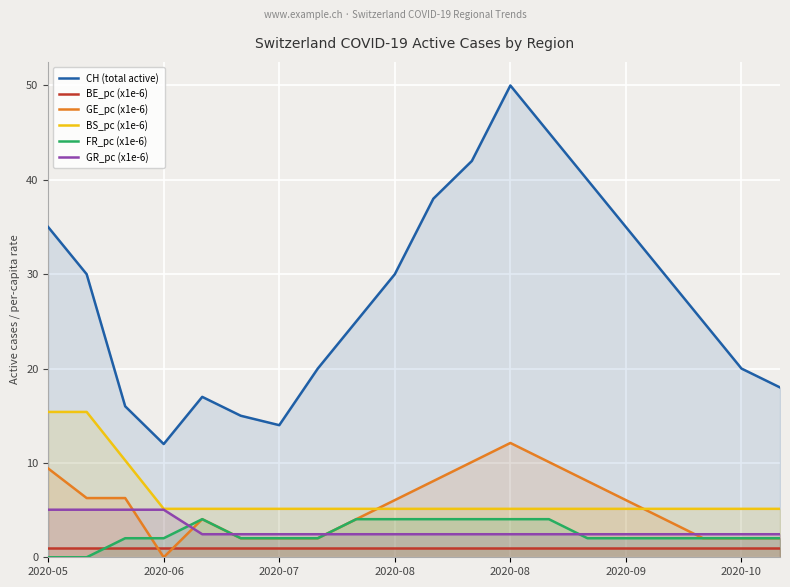

Is the value of BS_pc (x1e-6) at 13 greater than the value of GE_pc (x1e-6) at 15?

No